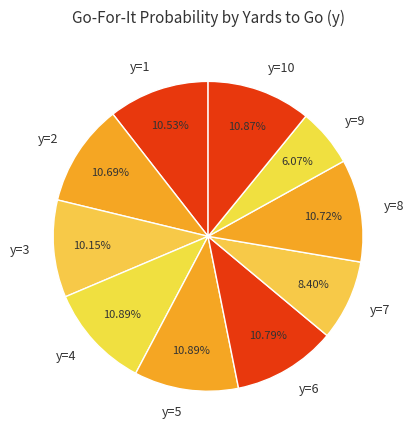

How much of the chart is everything except y=9?

93.9%